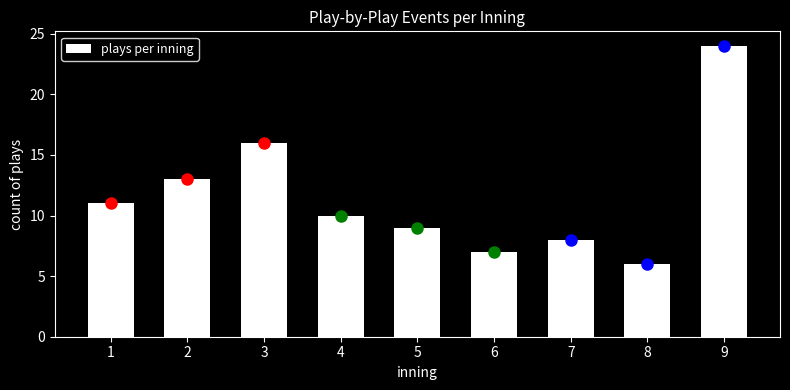

Reading left to right, extract all data points from this chart.

1=11	2=13	3=16	4=10	5=9	6=7	7=8	8=6	9=24